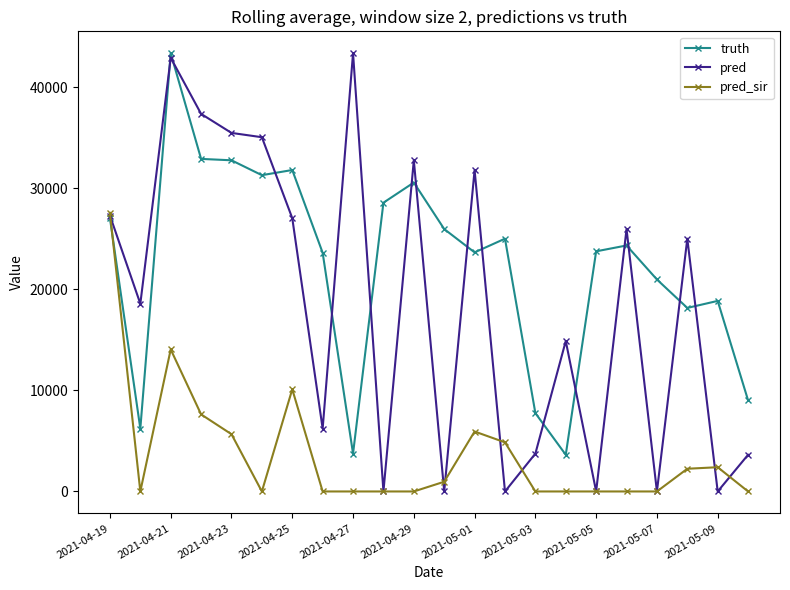

Which series has the largest total across all categories?

truth